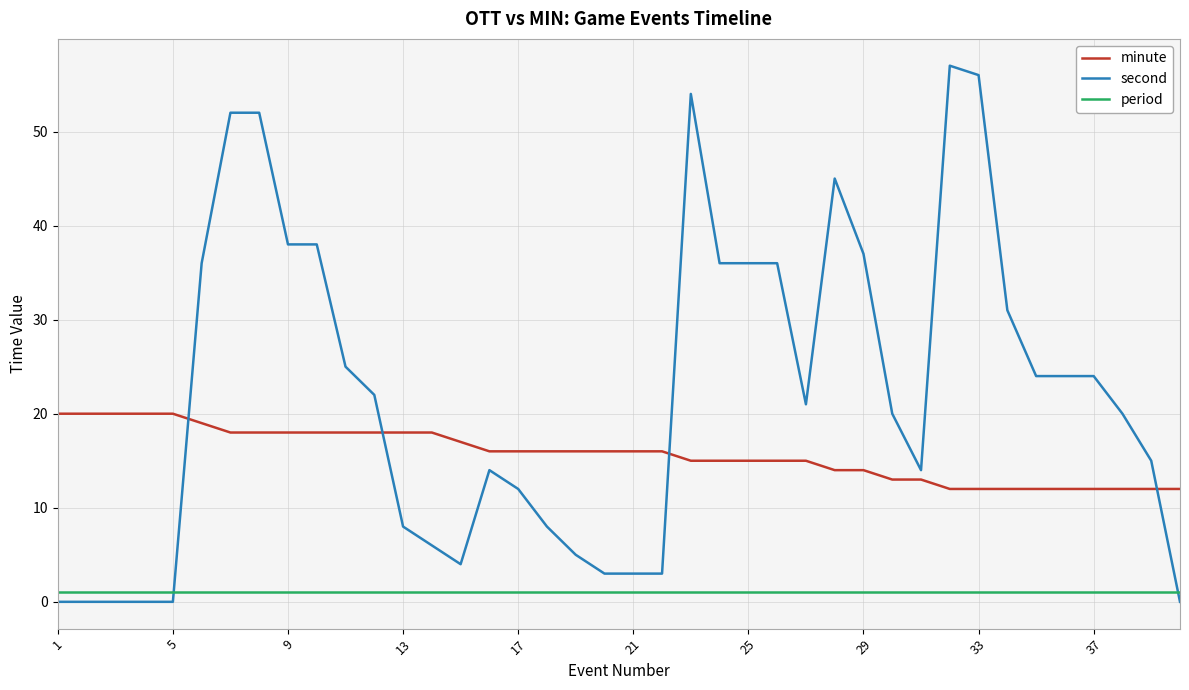

Reading left to right, extract all data points from this chart.

minute: 20	20	20	20	20	19	18	18	18	18	18	18	18	18	17	16	16	16	16	16	16	16	15	15	15	15	15	14	14	13	13	12	12	12	12	12	12	12	12	12
second: 0	0	0	0	0	36	52	52	38	38	25	22	8	6	4	14	12	8	5	3	3	3	54	36	36	36	21	45	37	20	14	57	56	31	24	24	24	20	15	0
period: 1	1	1	1	1	1	1	1	1	1	1	1	1	1	1	1	1	1	1	1	1	1	1	1	1	1	1	1	1	1	1	1	1	1	1	1	1	1	1	1